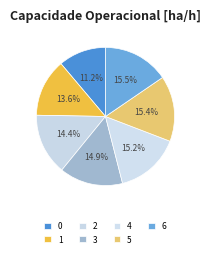

How many segments does this pie chart have?

7